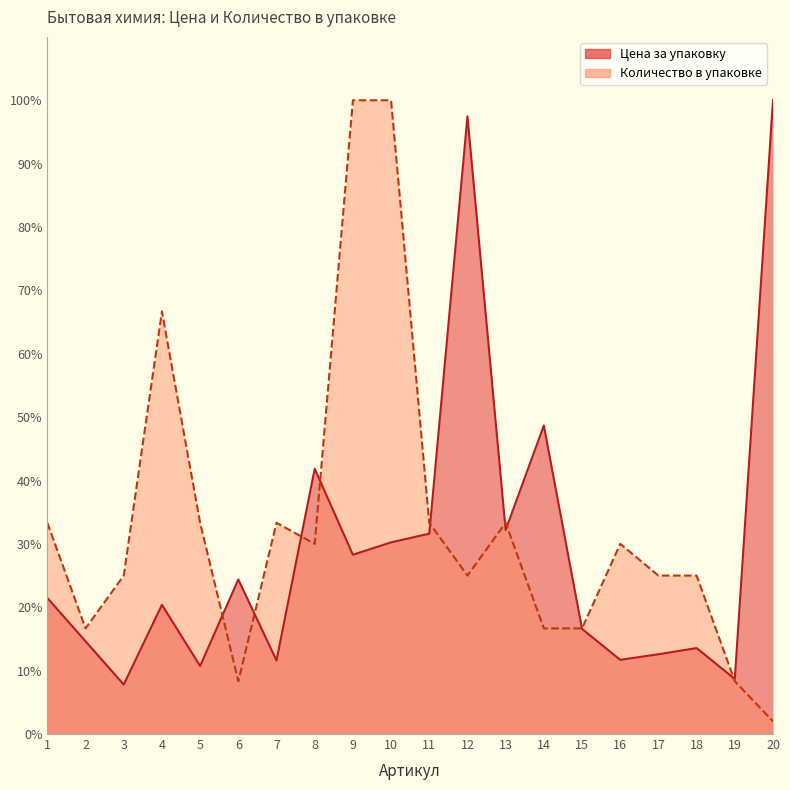

Does the chart display data point markers on the line(s)?

No